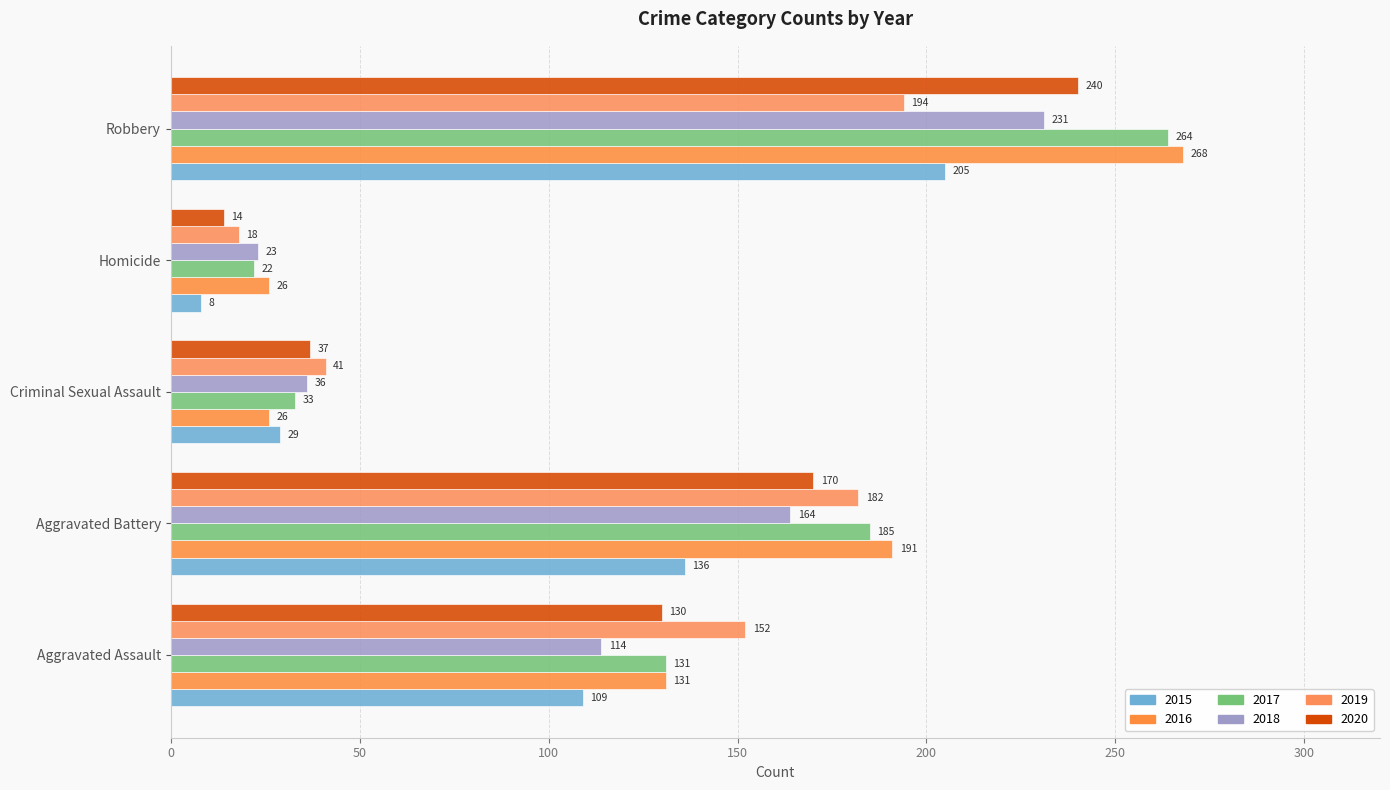

How many data points in 2017 are less than 131?

2